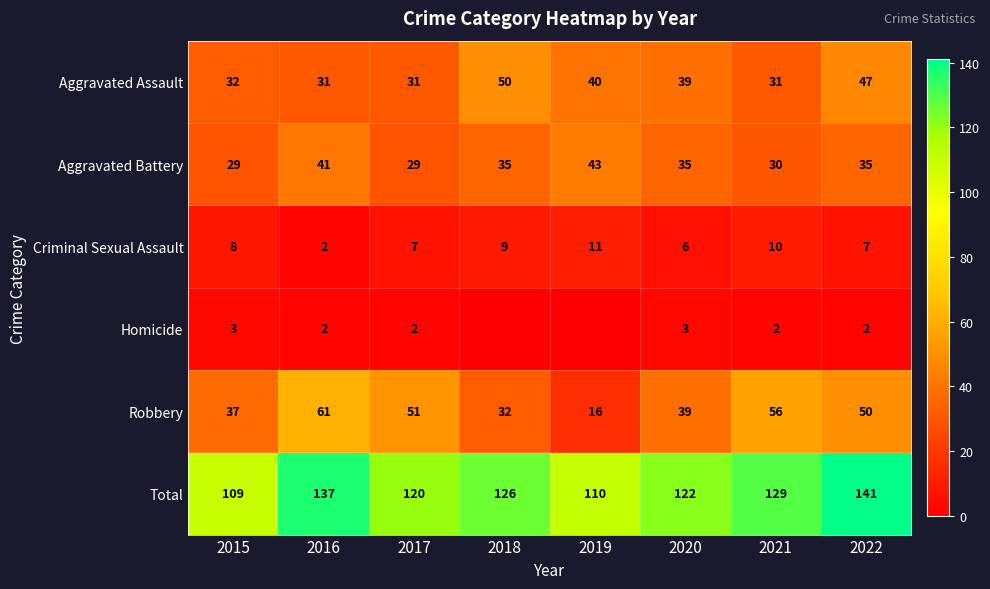

What is the difference between the maximum and second lowest values in the Aggravated Battery series?

14